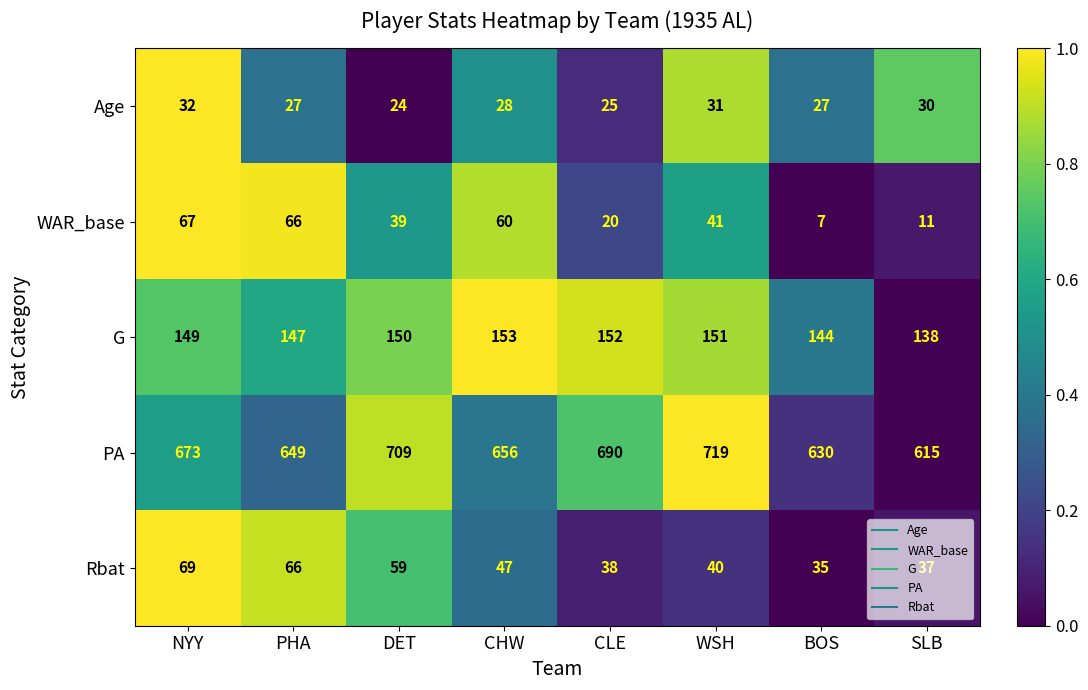

What is the spread (max minus min) of values at DET?

685